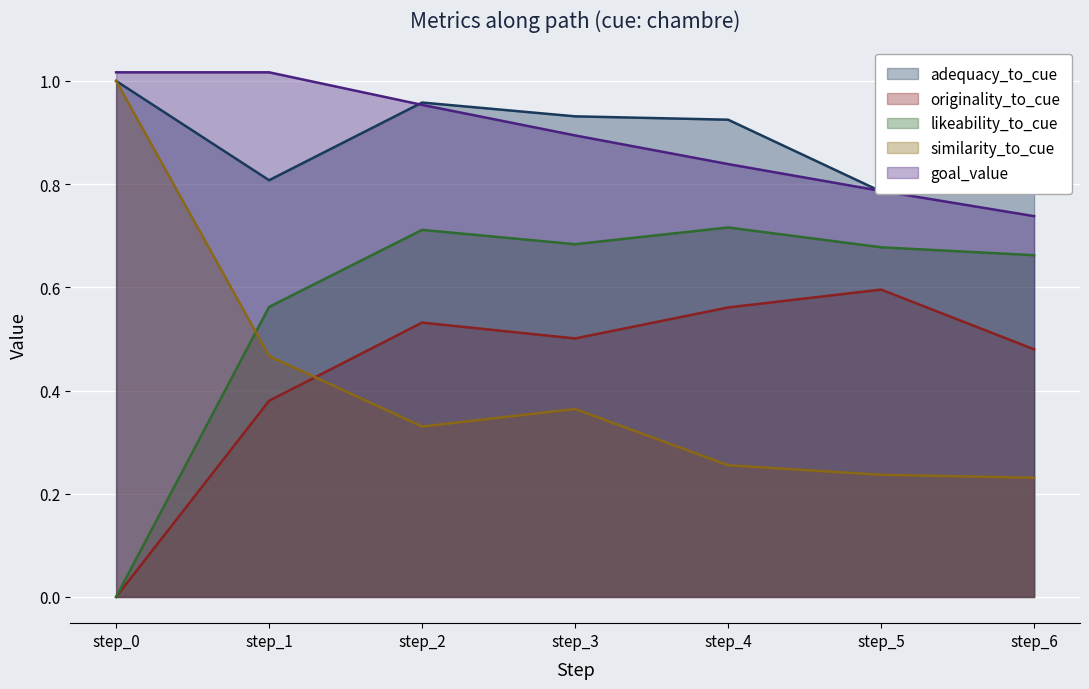

What is the value of the originality_to_cue point at the 5th from the left?

0.6